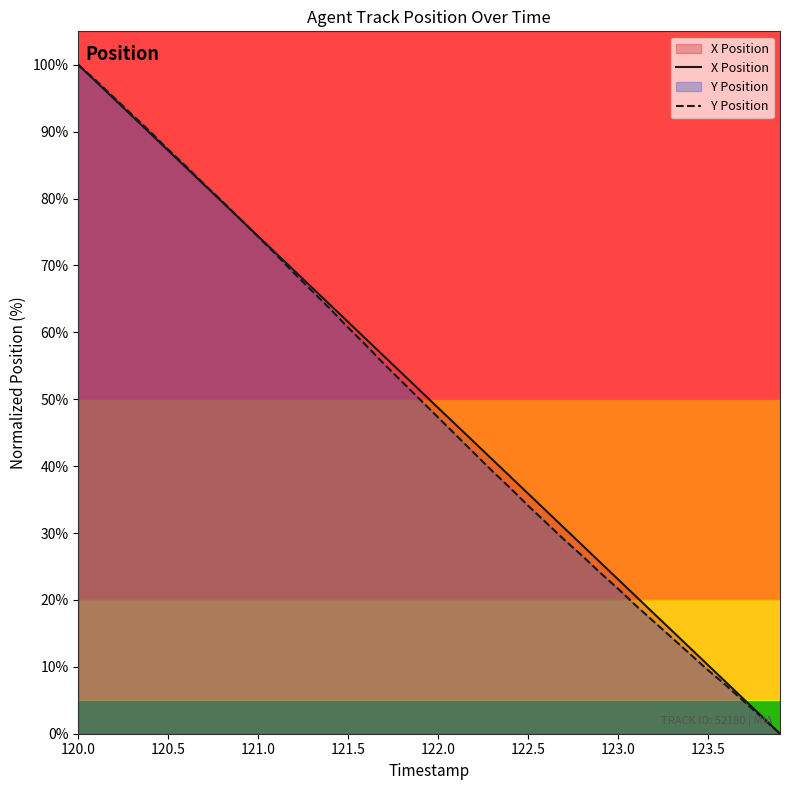

Count the number of categories in the chart.

40